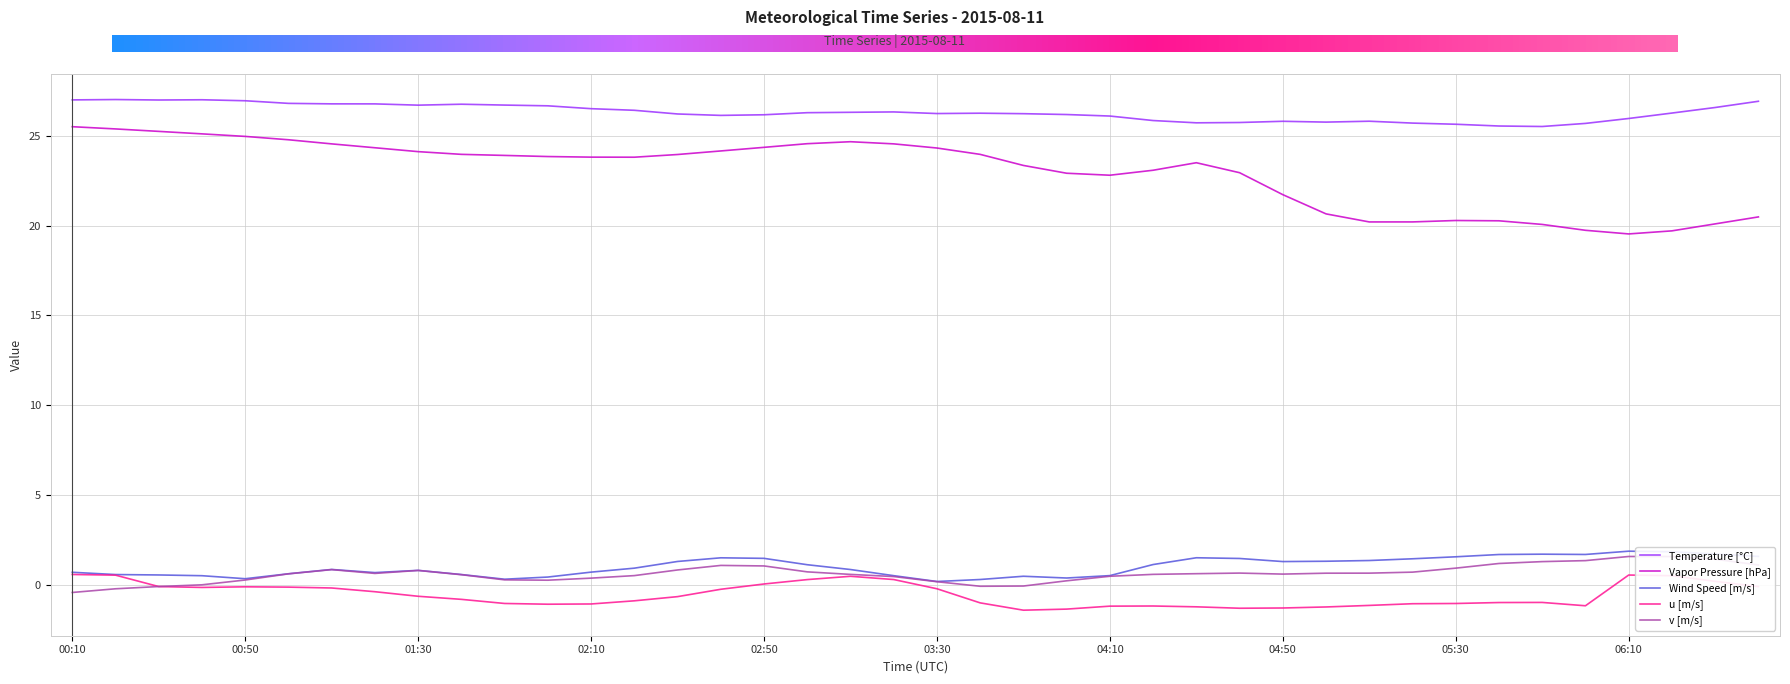

What is the minimum value shown in the chart?

-1.4